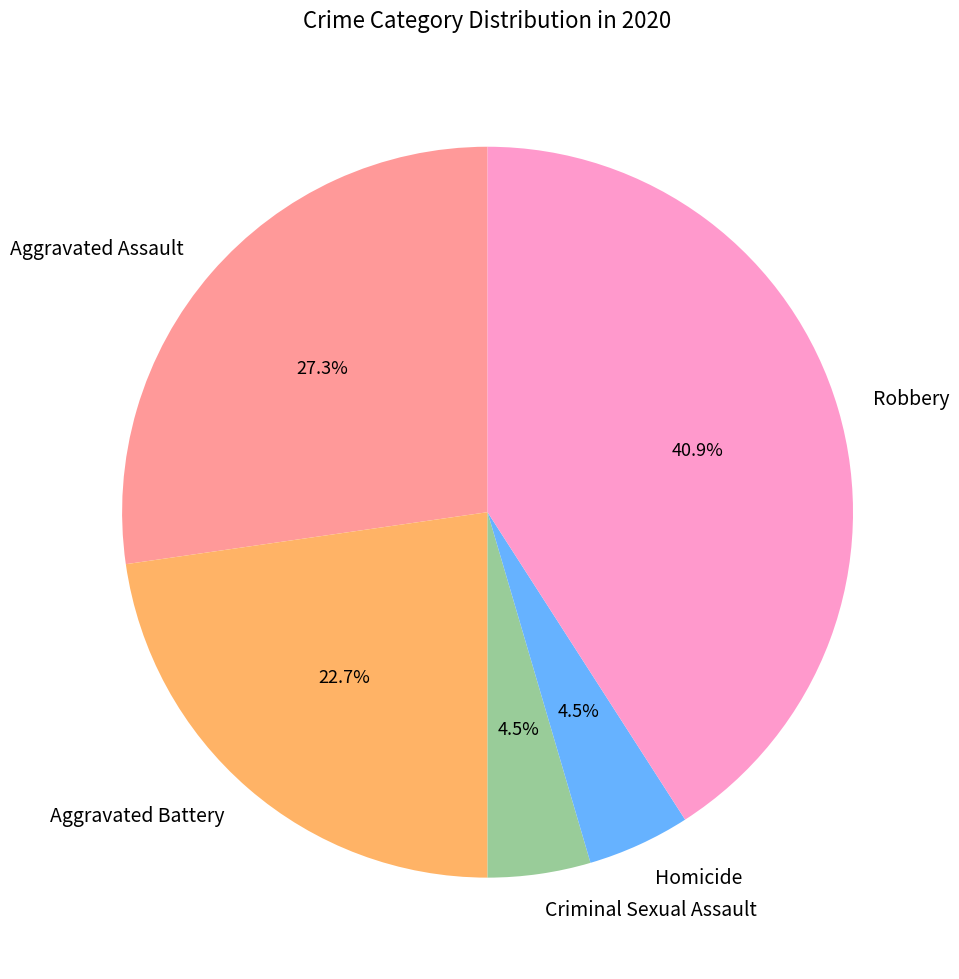

Between Aggravated Assault and Robbery, which is larger?

Robbery